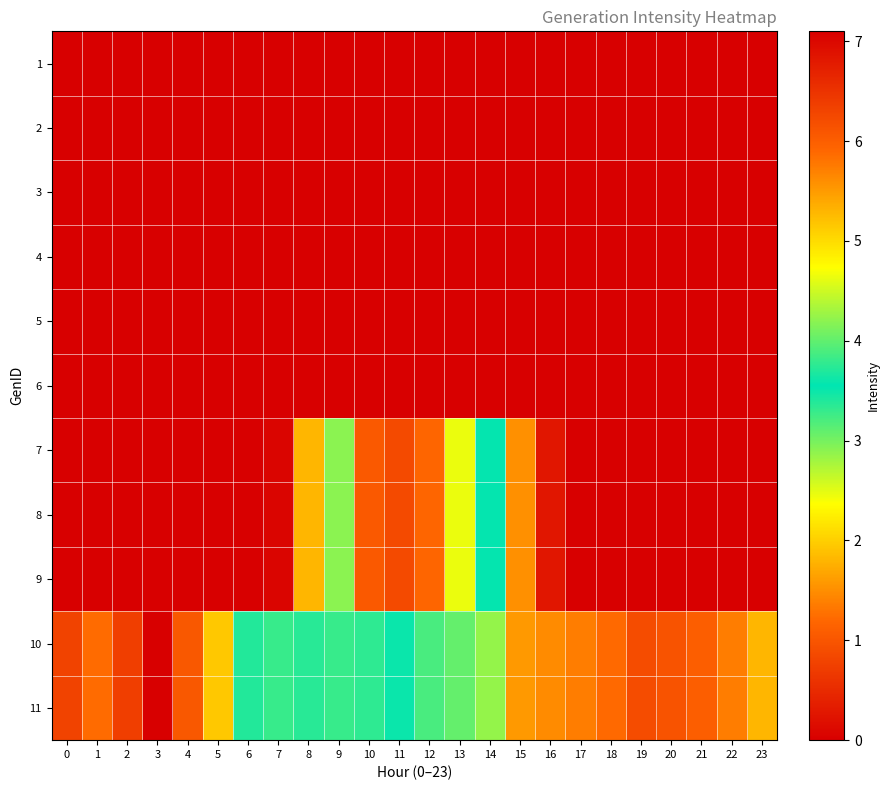

At how many categories does at least one series exceed 3?

24